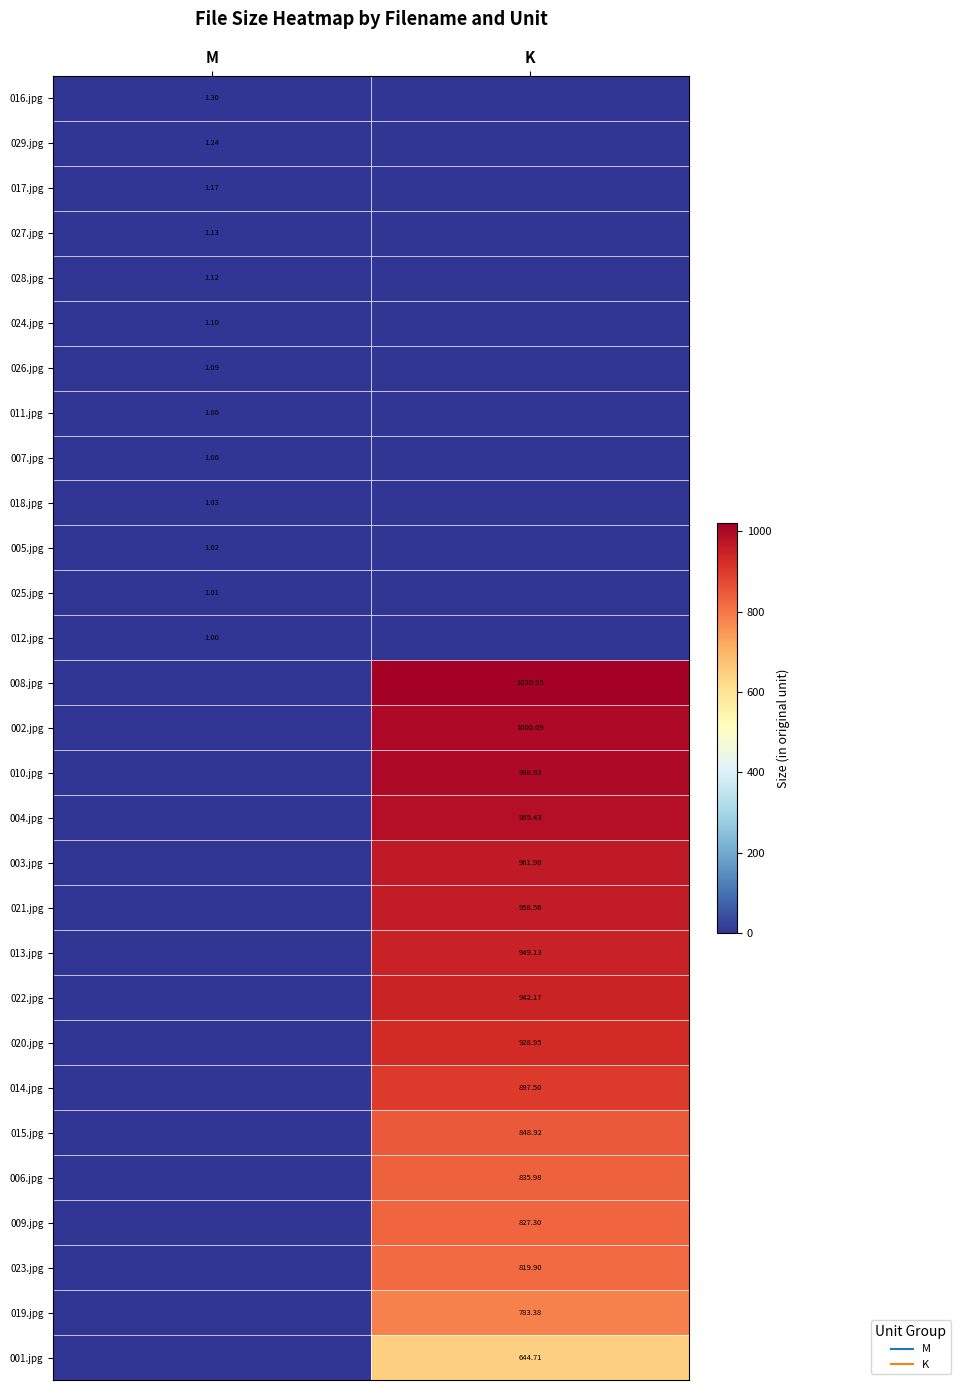

What is the difference between the highest and lowest values at K?

1021.0